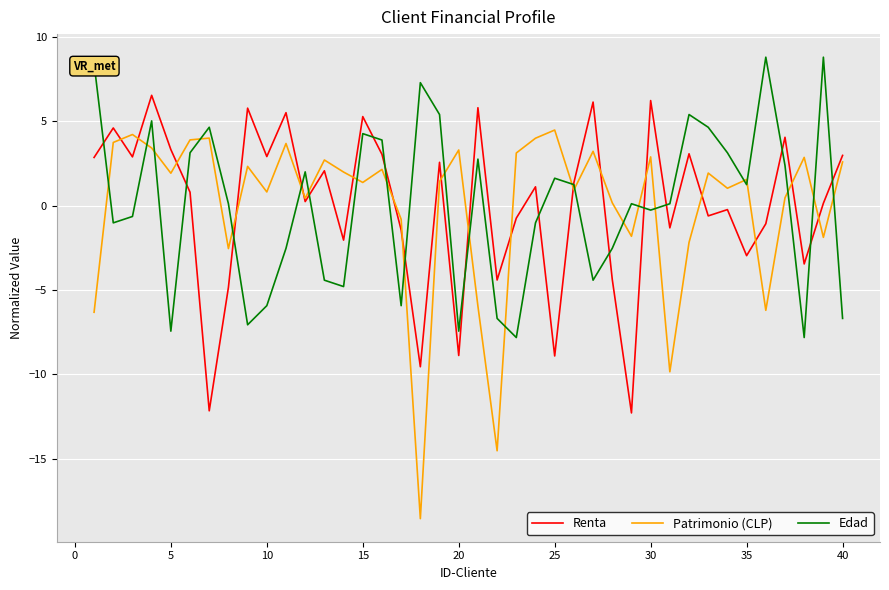

Does the chart have visible grid lines?

Yes